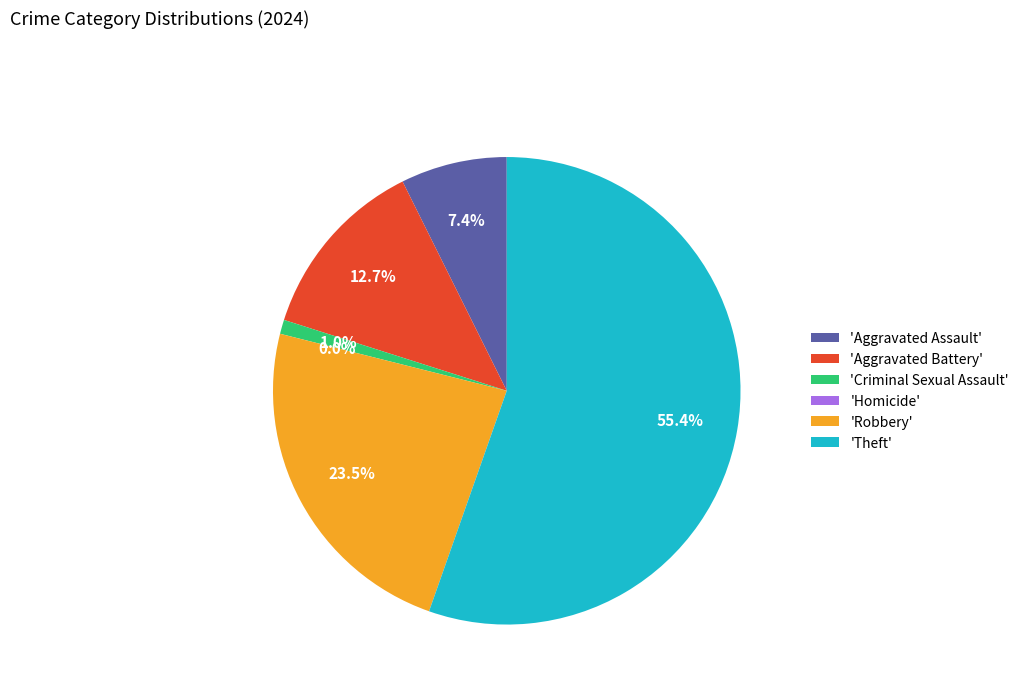

Is it true that Aggravated Battery is 25% of the pie?

False